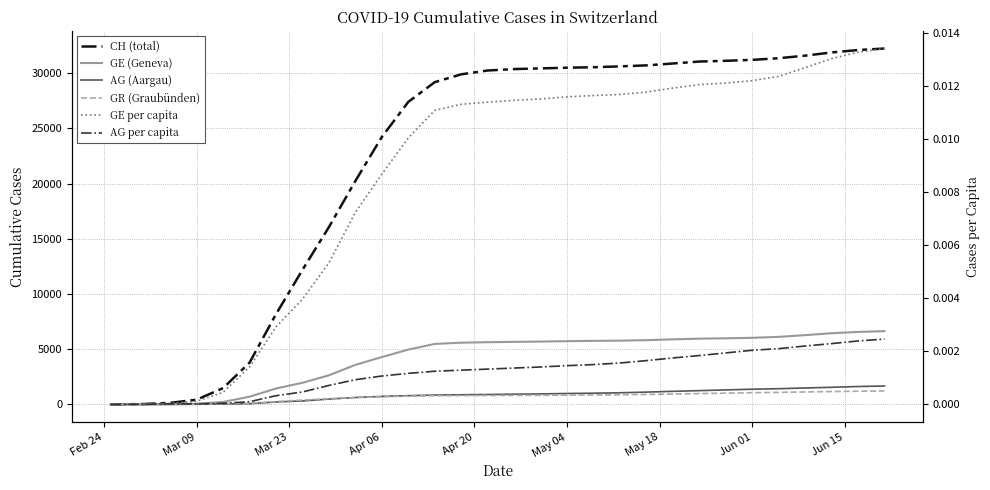

Count the number of categories in the chart.

30